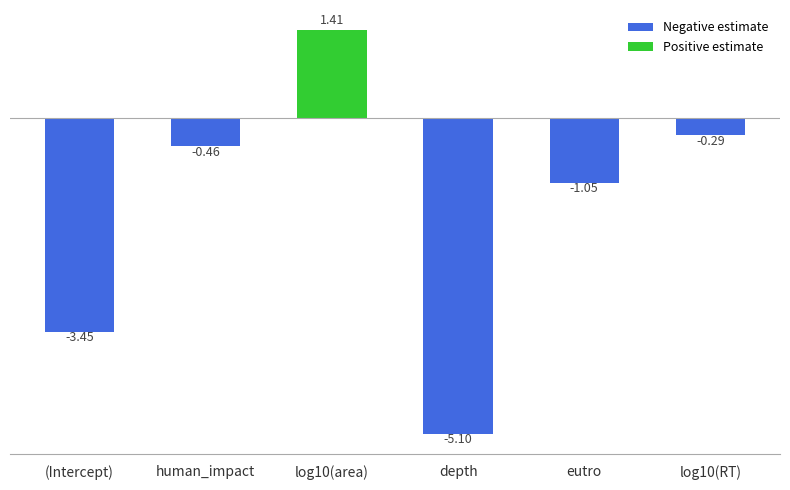

What is the difference between the maximum and minimum values?

6.5